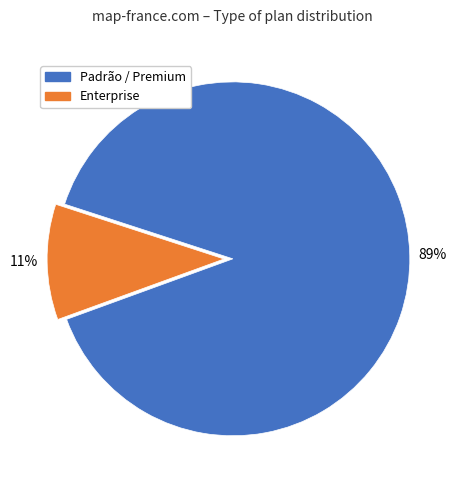

To the nearest percent, what is the average slice percentage?

50%